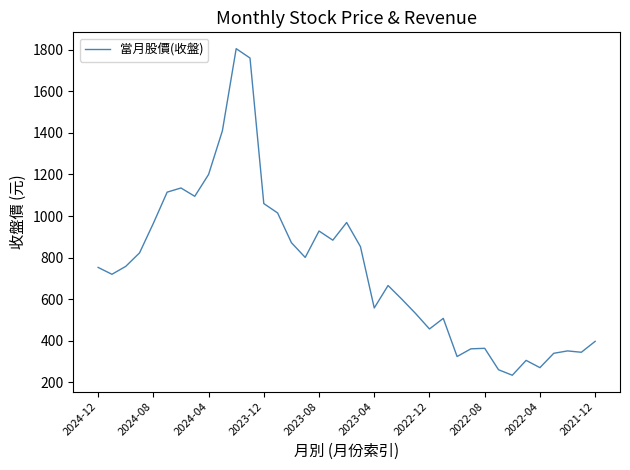

What is the greatest value displayed?

1805.0